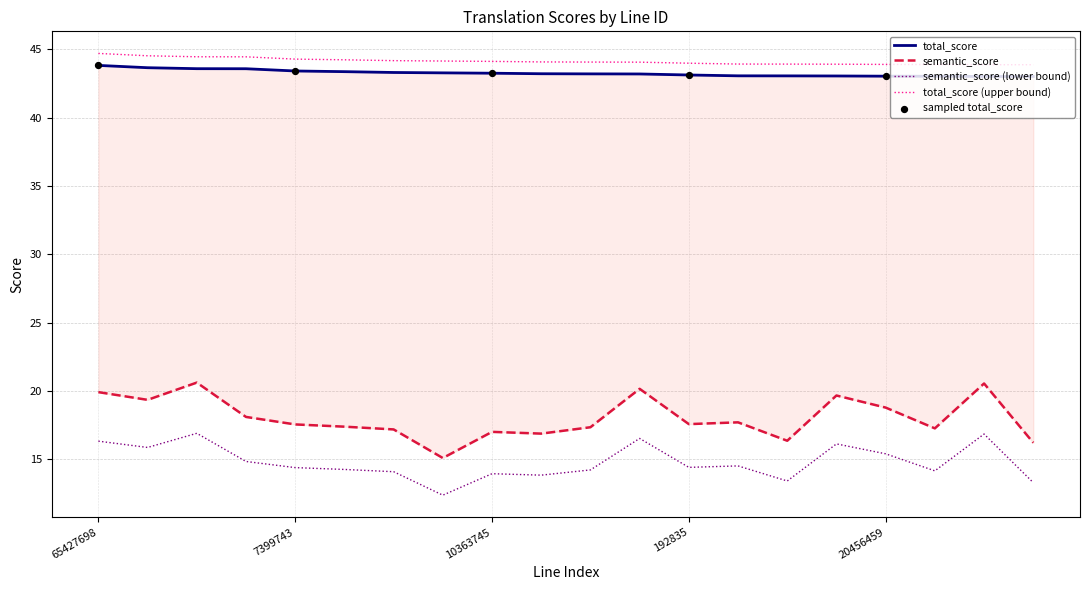

At how many categories does at least one series exceed 15?

20